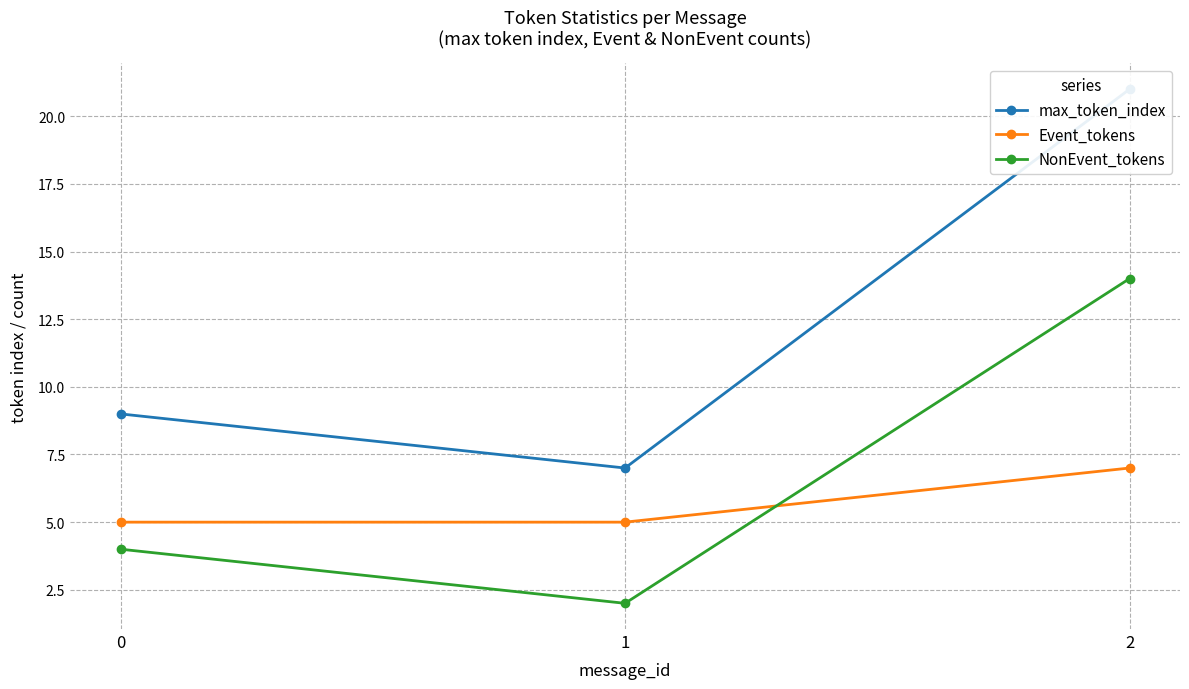

Which series changed the most between 1 and 2?

max_token_index